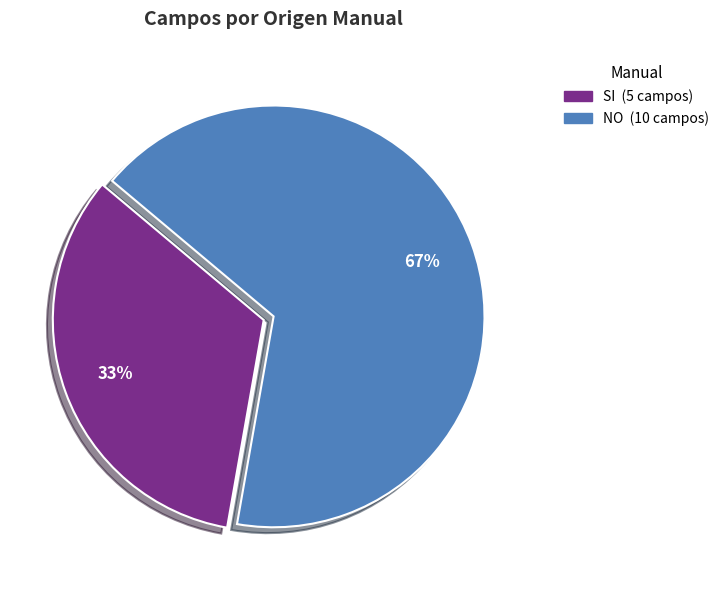

Between SI and NO, which is larger?

NO